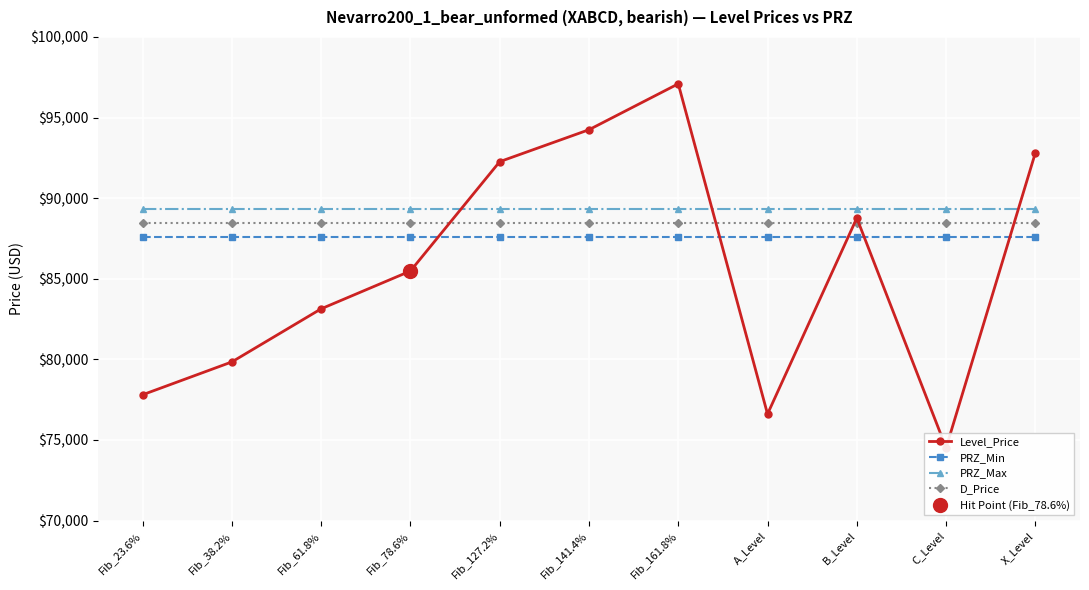

What value does the PRZ_Max series have at Fib_127.2%?

89350.6